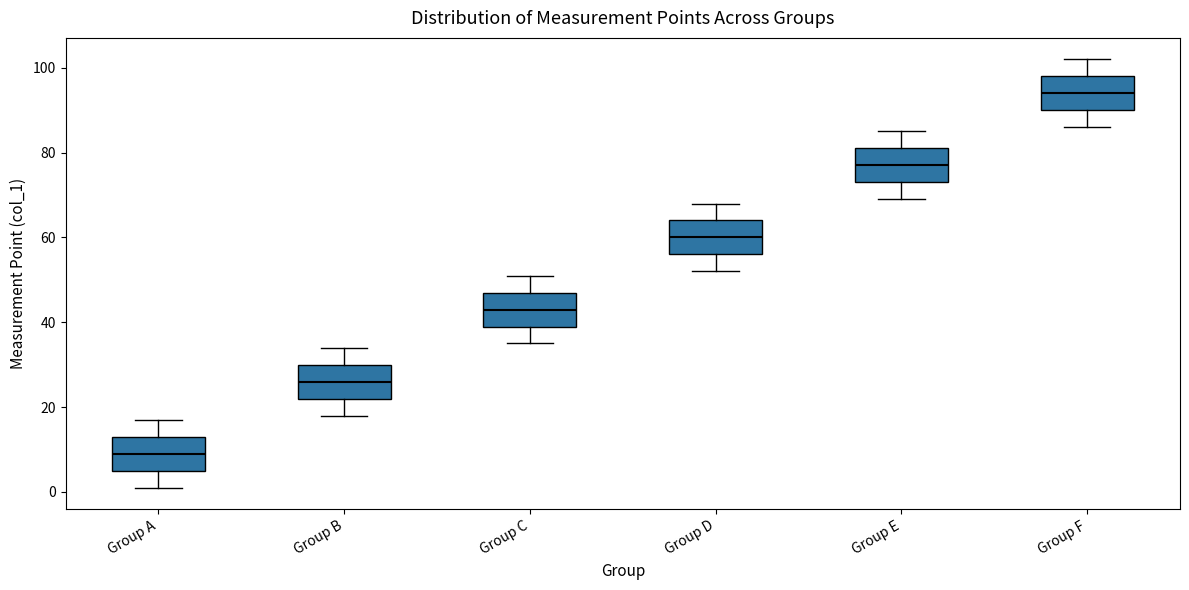

Which box has the lowest median line?

Group A